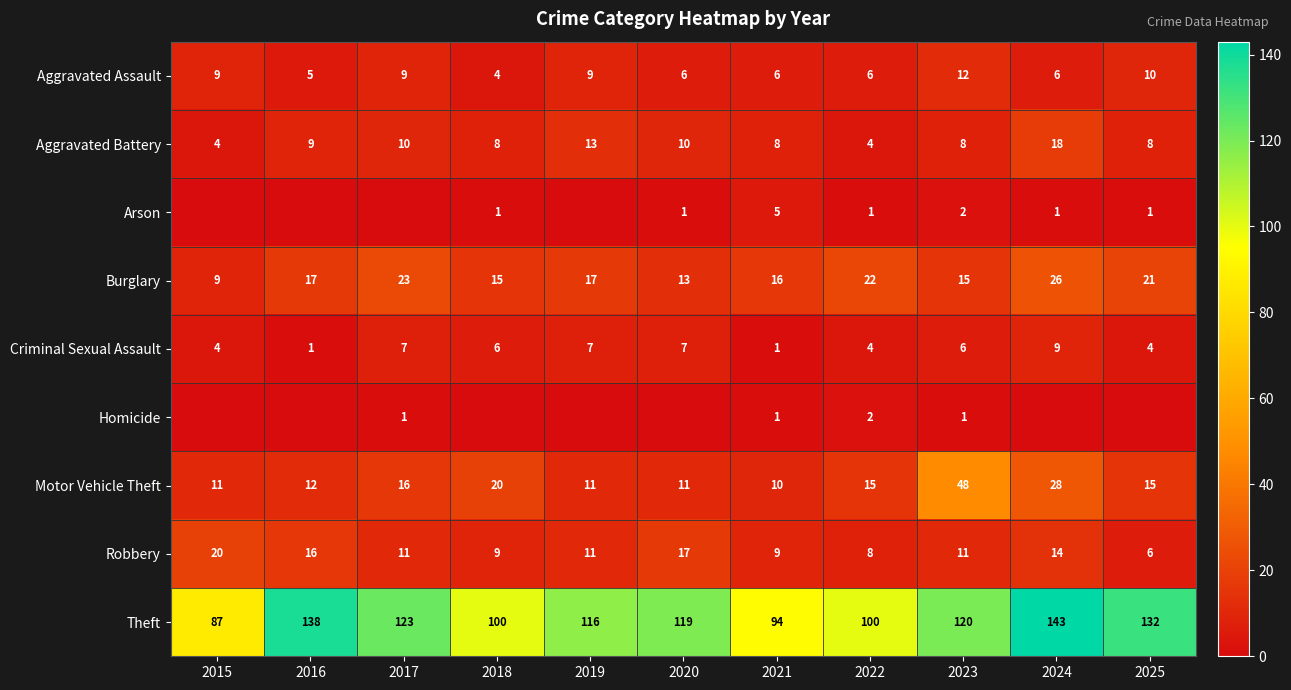

Rank the series at 2023 from lowest to highest value.

Homicide, Arson, Criminal Sexual Assault, Aggravated Battery, Robbery, Aggravated Assault, Burglary, Motor Vehicle Theft, Theft